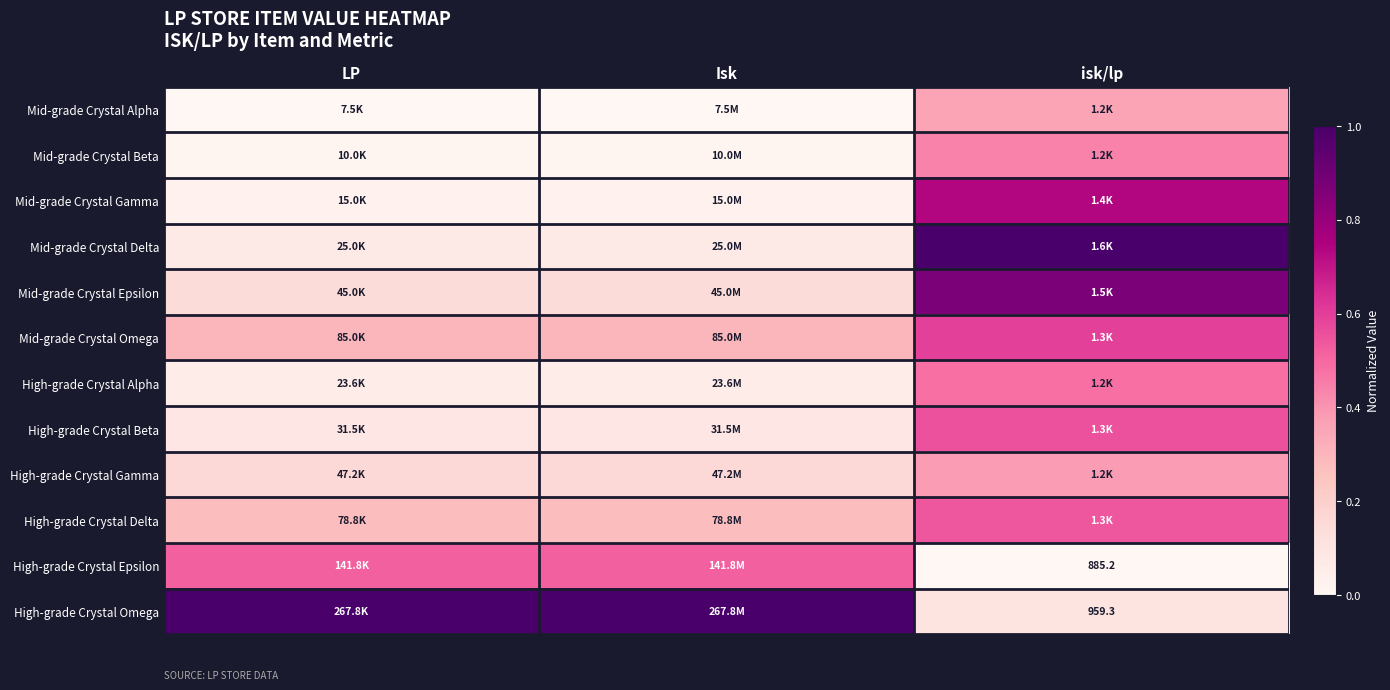

Is the value of High-grade Crystal Delta at isk/lp greater than the value of Mid-grade Crystal Delta at isk/lp?

No